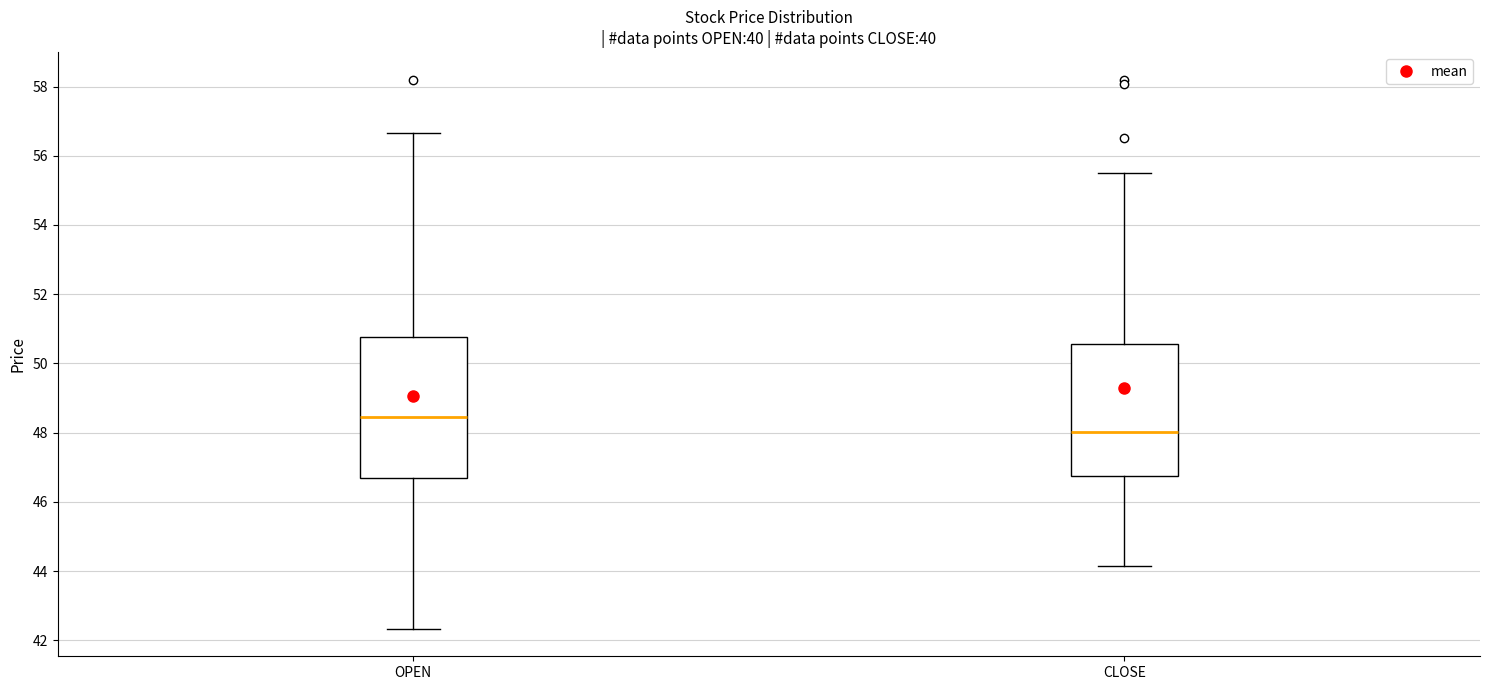

Where is the lower edge of the box for CLOSE on the y-axis? The values are not printed on the chart, so give them approximately, as read against the axis.

46.8